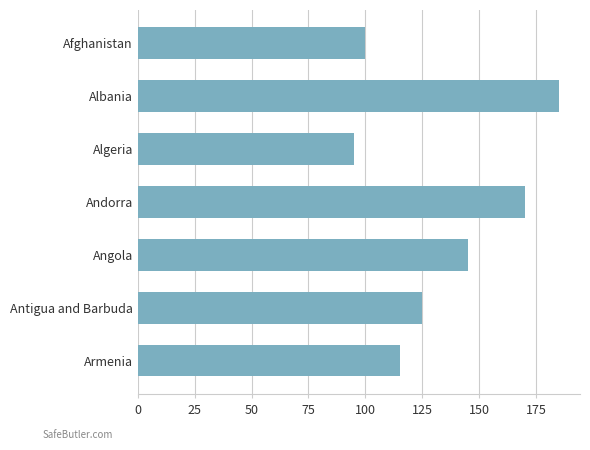

Reading bottom to top, list all the values displayed in this chart.

Armenia=115	Antigua and Barbuda=125	Angola=145	Andorra=170	Algeria=95	Albania=185	Afghanistan=100